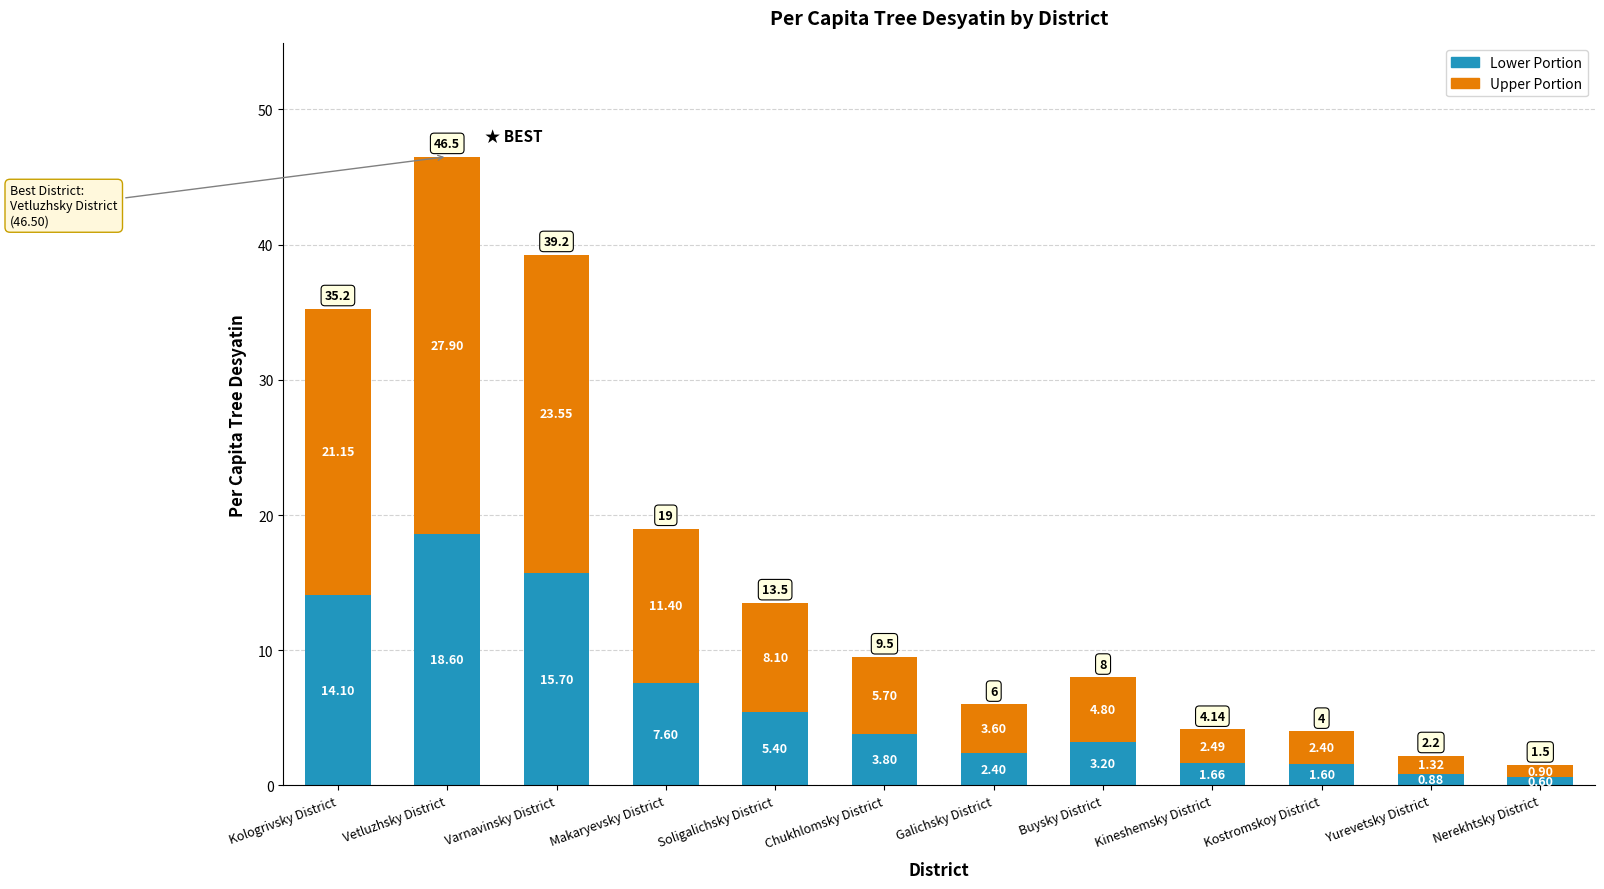

What is the sum of all Lower Portion values?

75.5